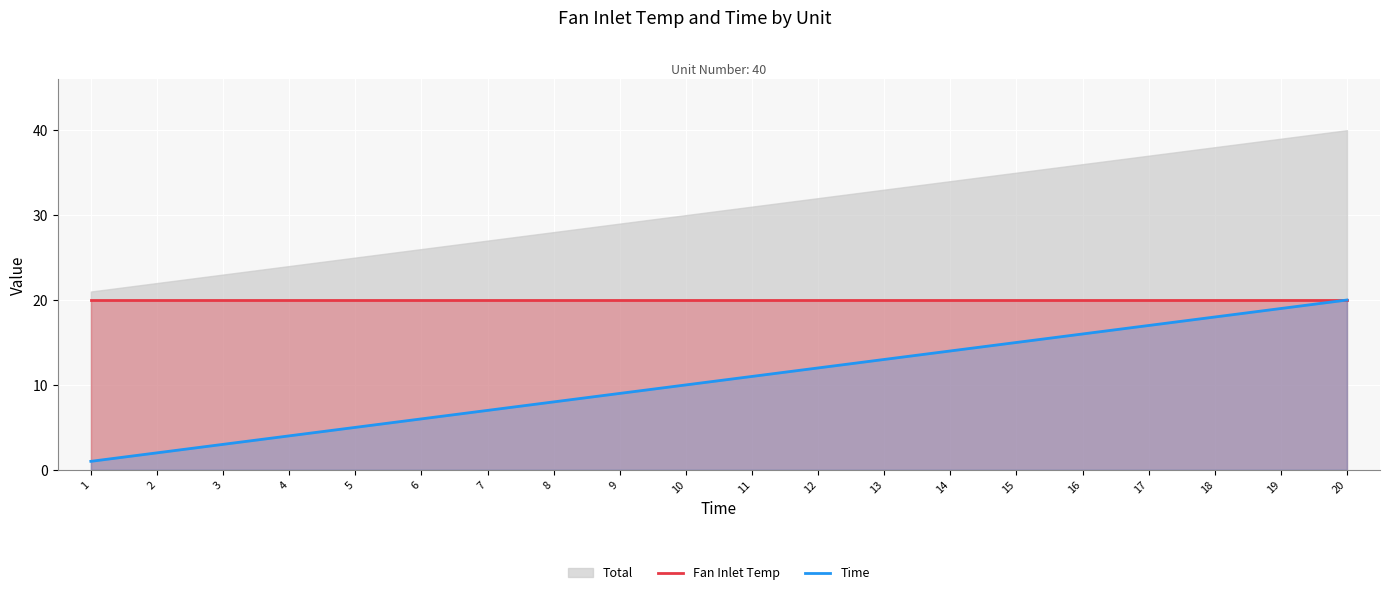

Is it true that Fan Inlet Temp equals 26 at 5?

False